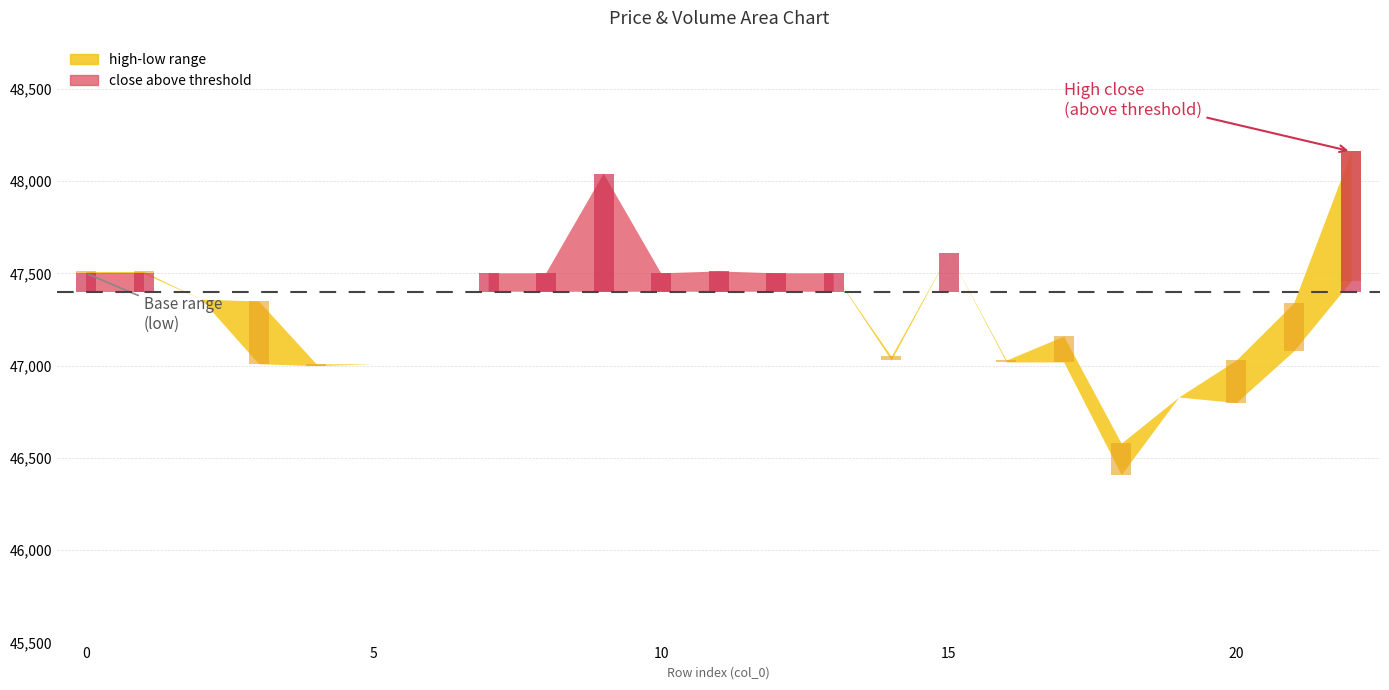

How many groups of bars are there?

23